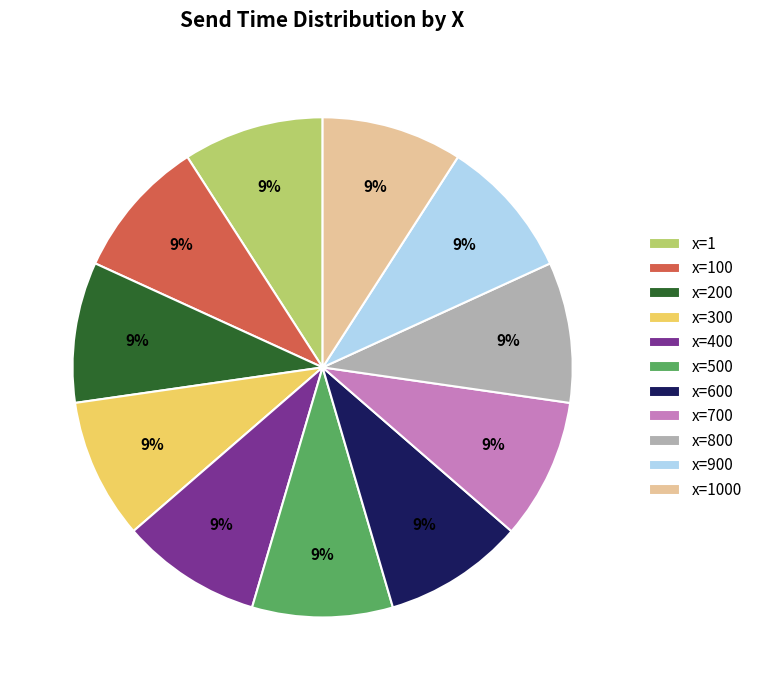

Does any single category account for the majority?

No